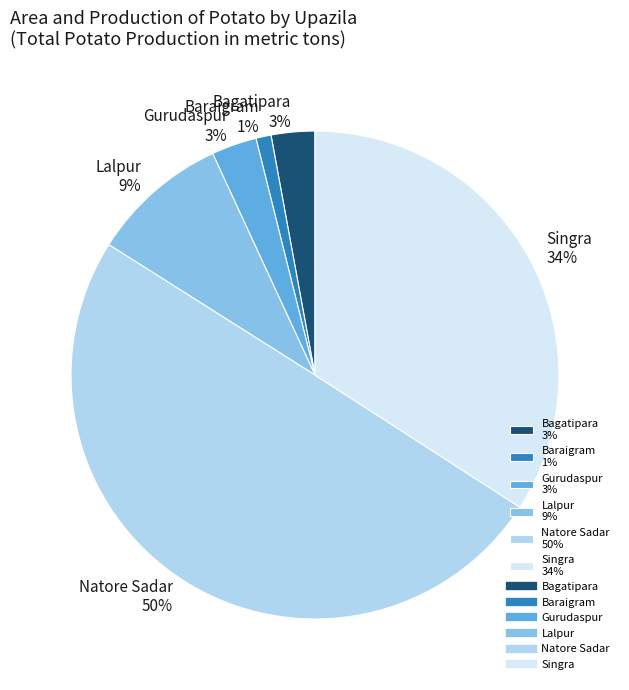

Is it true that Natore Sadar is 50% of the pie?

True